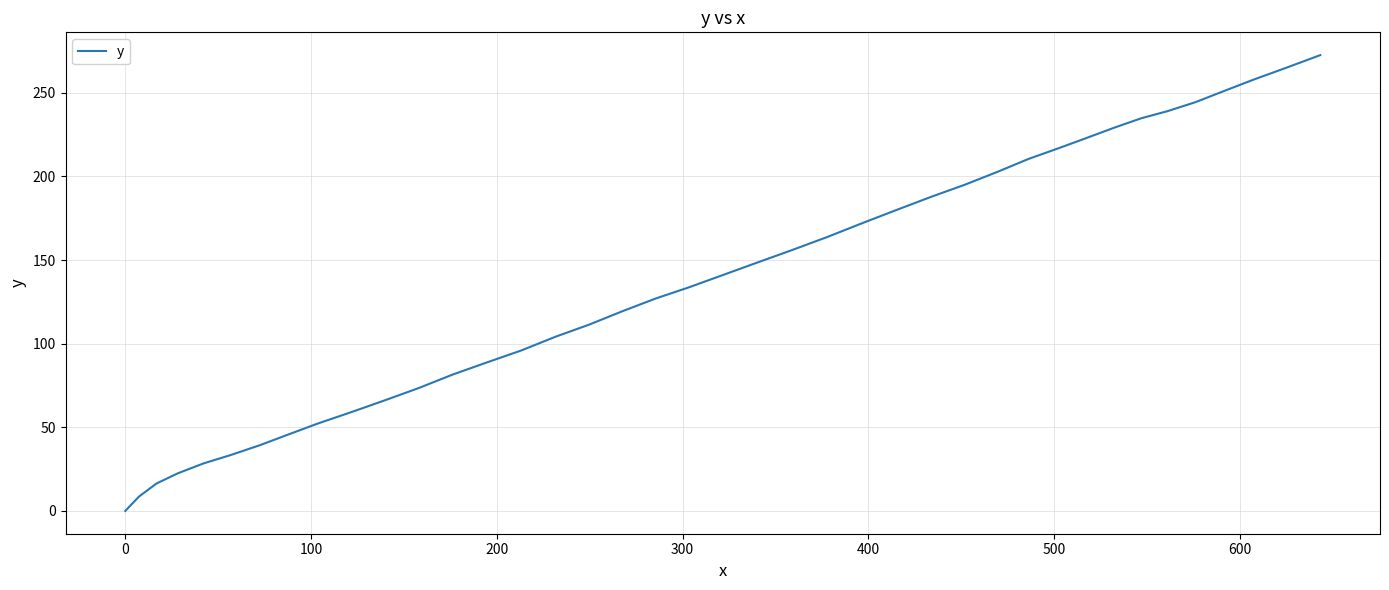

What is the difference between the maximum and second lowest values?

263.9